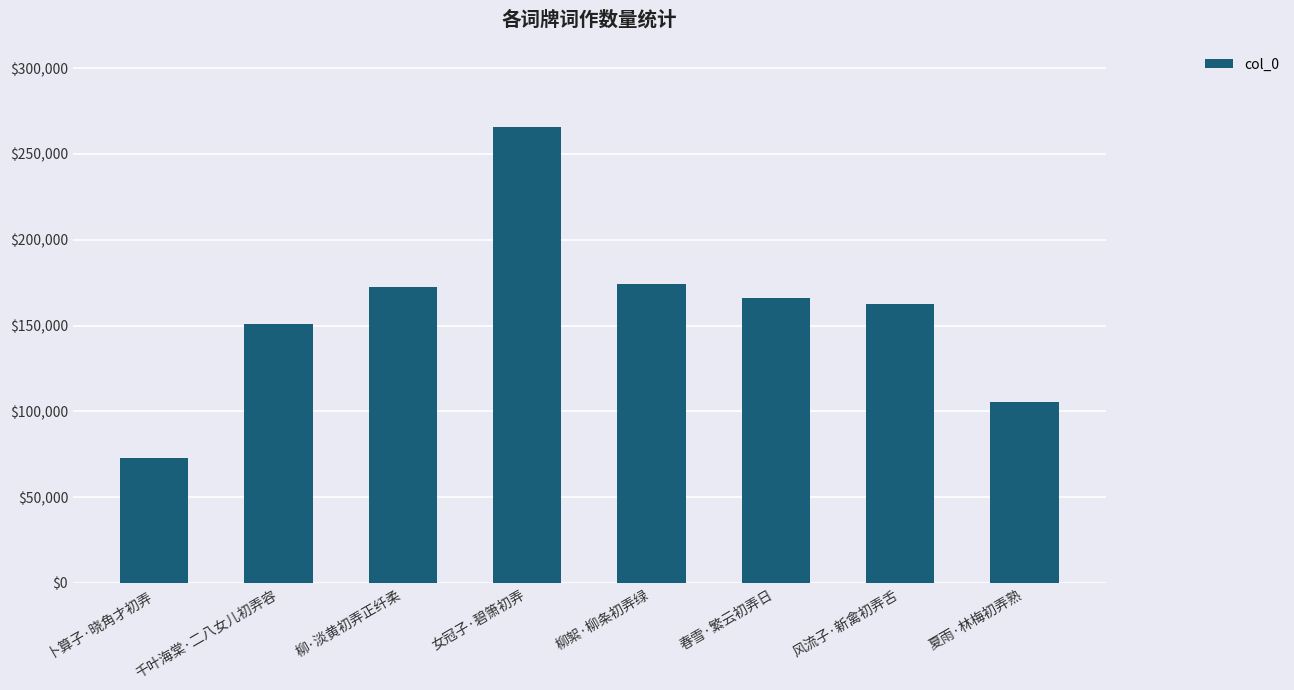

Where does the data first go above 166194?

柳·淡黄初弄正纤柔